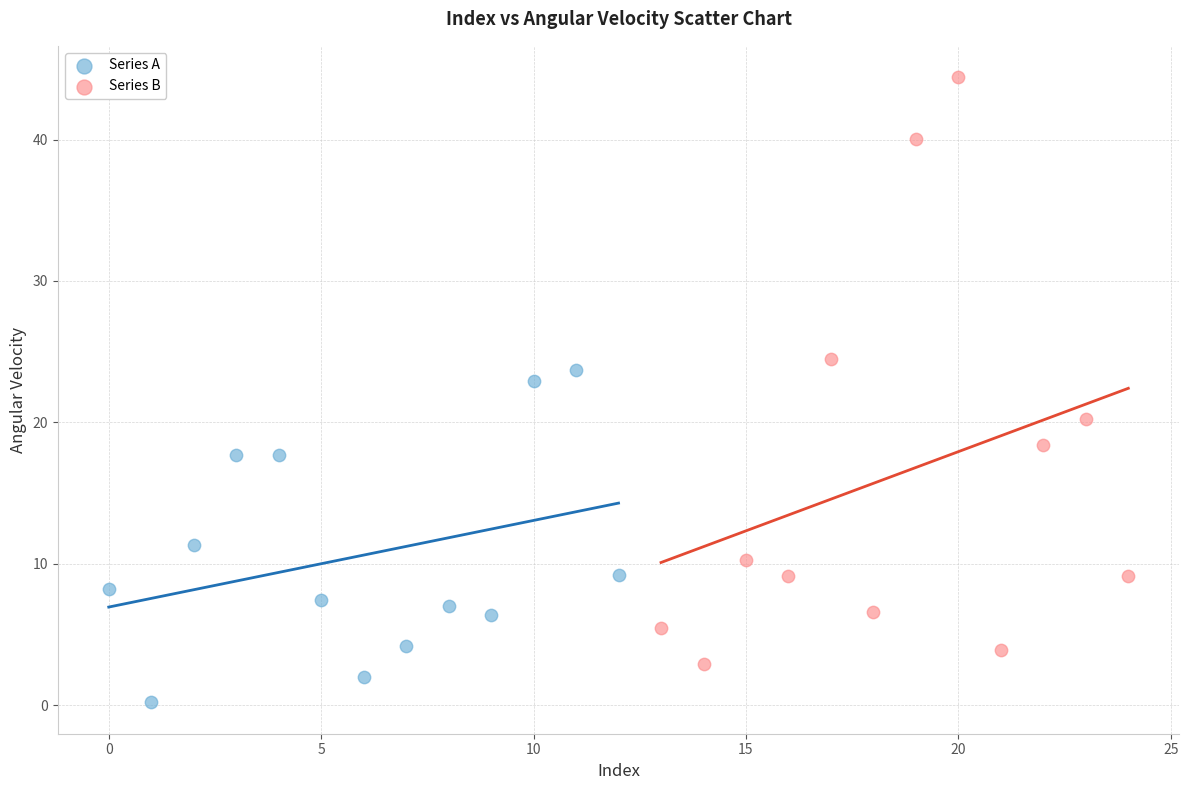

Which series reaches the minimum Y coordinate?

Series A